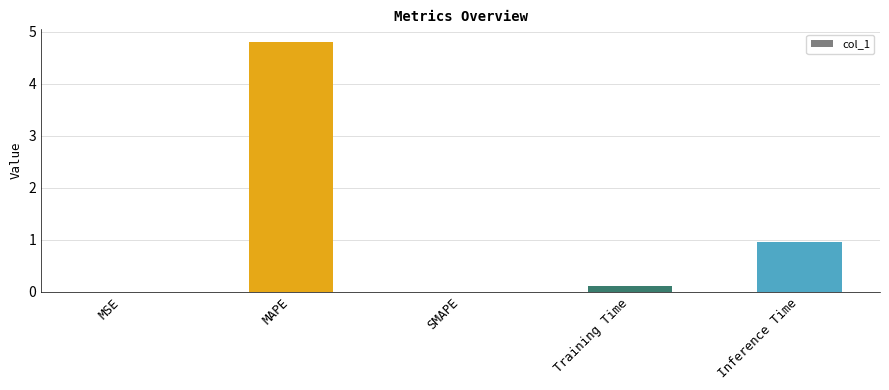

Which category has the highest value across all series?

MAPE